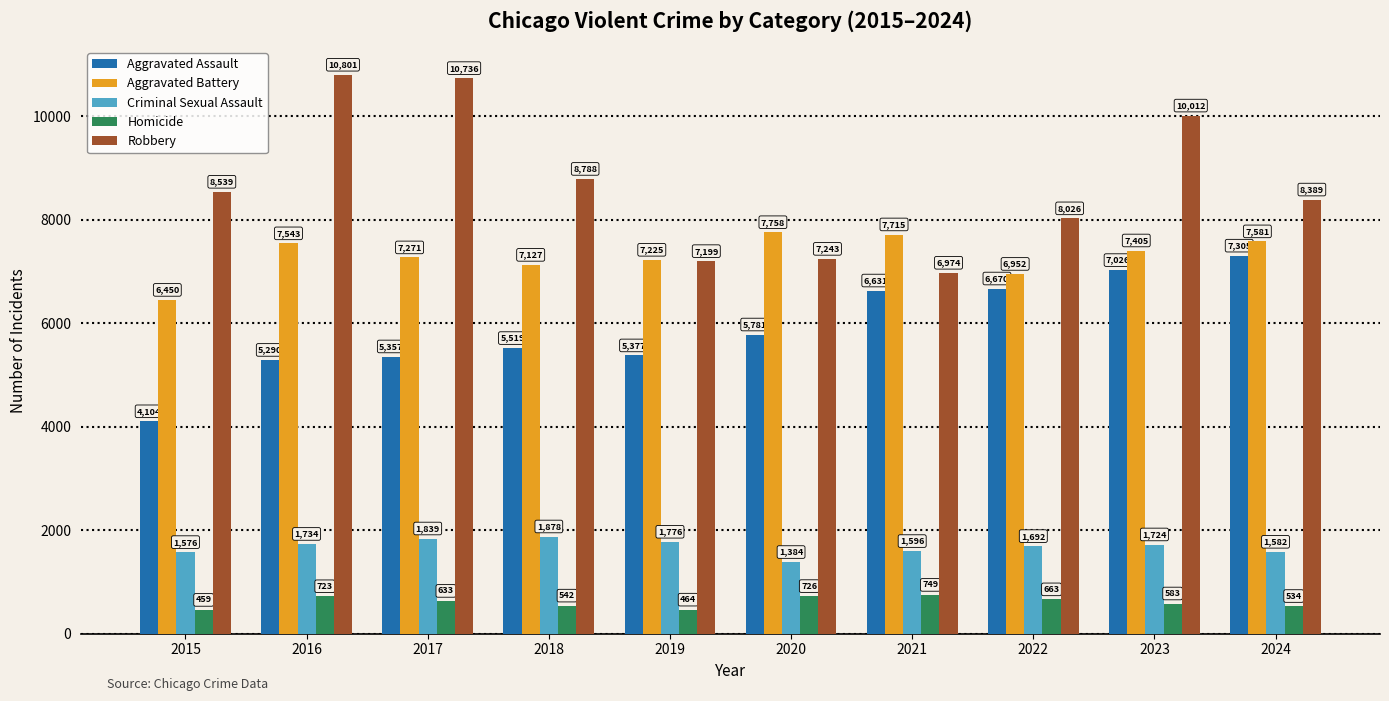

Which label corresponds to the smallest value in the chart?

2015